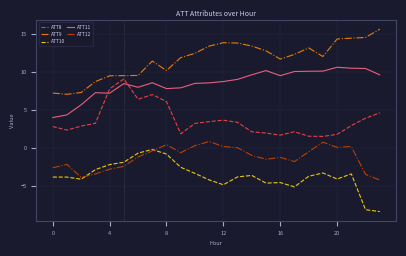

Which series has the largest total across all categories?

ATT9